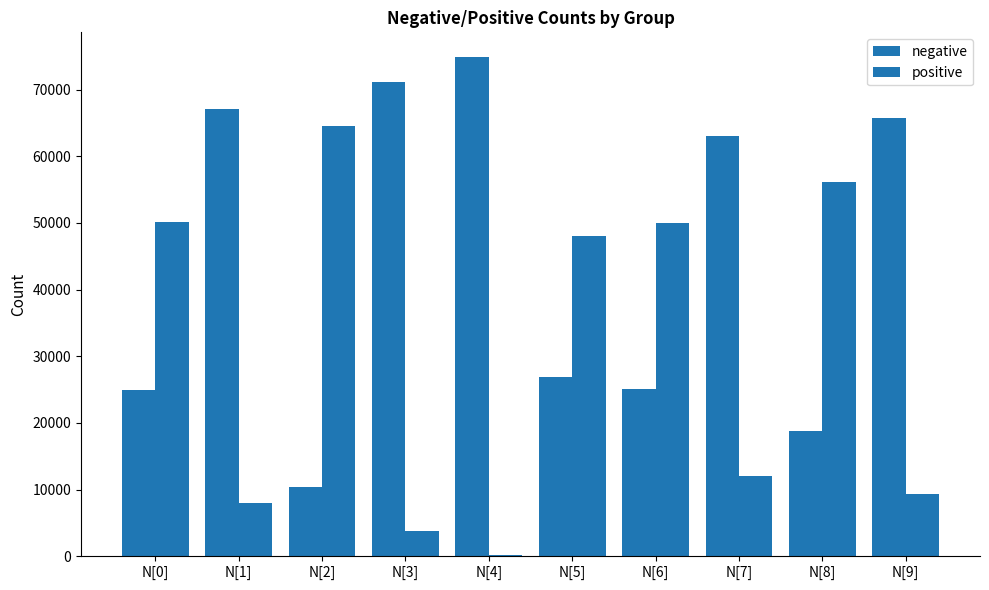

What is the label of the 6th bar from the right?

N[4]